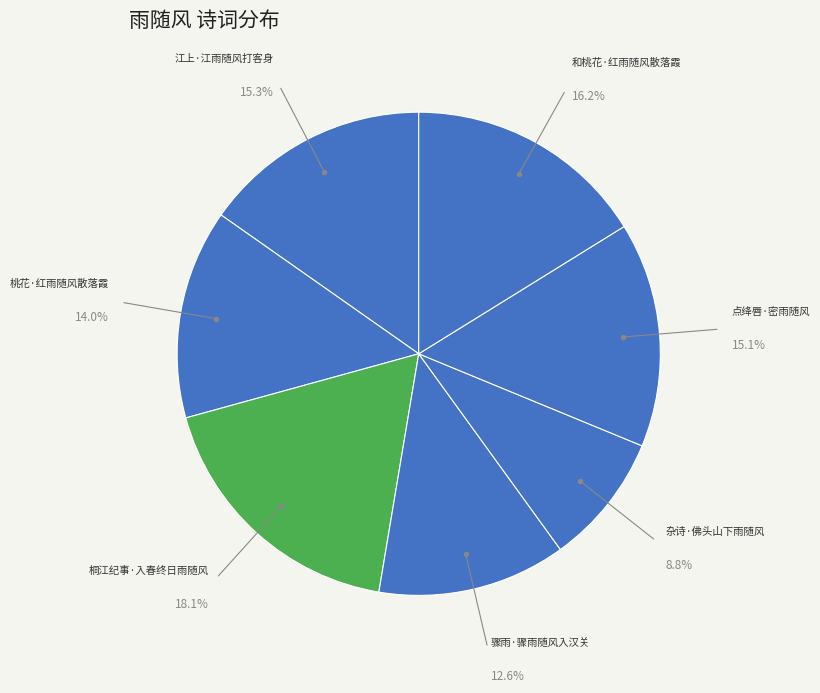

How many slices are in this pie chart?

7